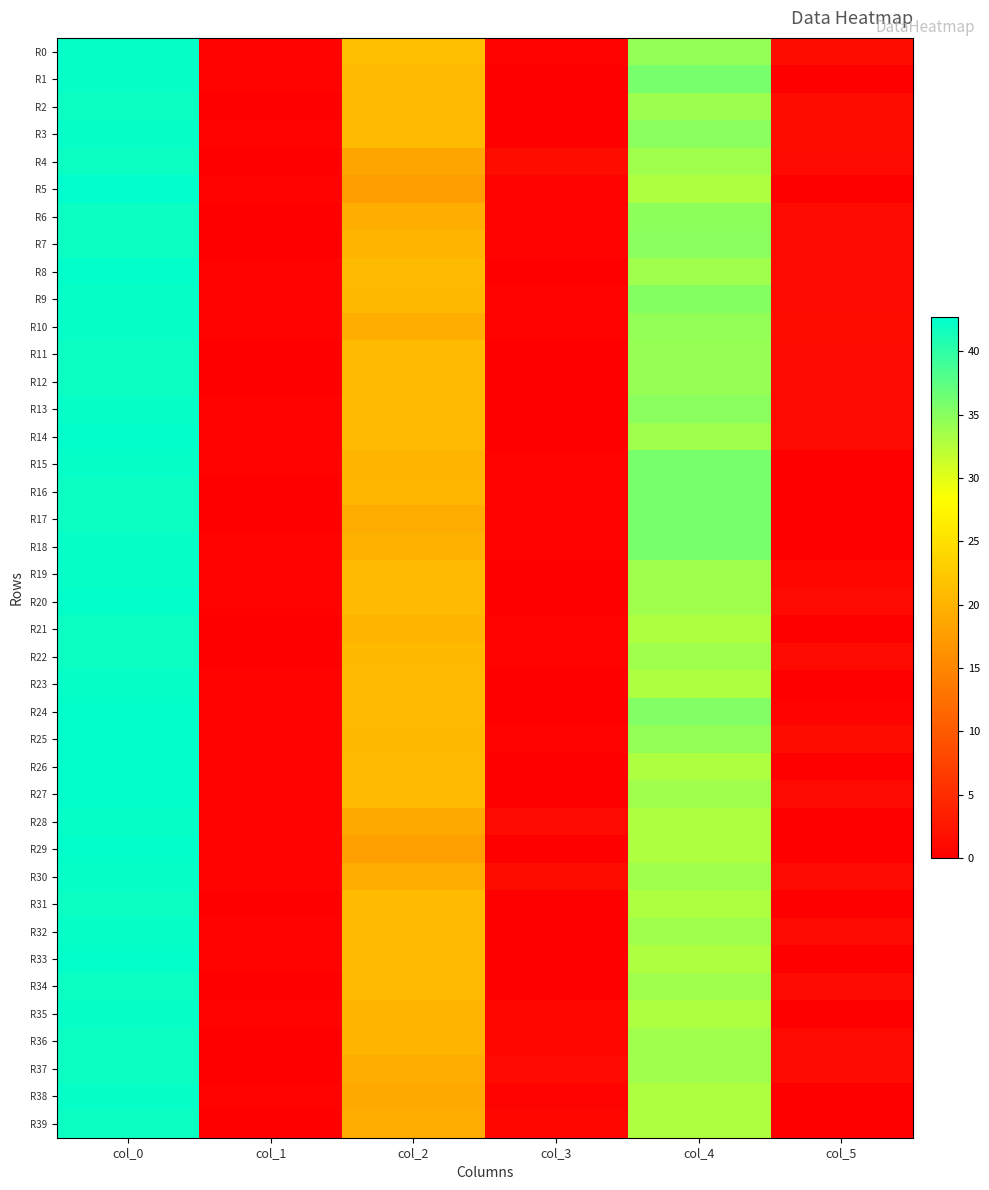

Rank the series at col_4 from lowest to highest value.

R5, R21, R23, R26, R28, R29, R31, R33, R35, R38, R39, R19, R4, R8, R14, R20, R22, R27, R30, R32, R34, R36, R37, R2, R11, R12, R0, R10, R25, R6, R3, R7, R13, R9, R24, R1, R15, R16, R17, R18